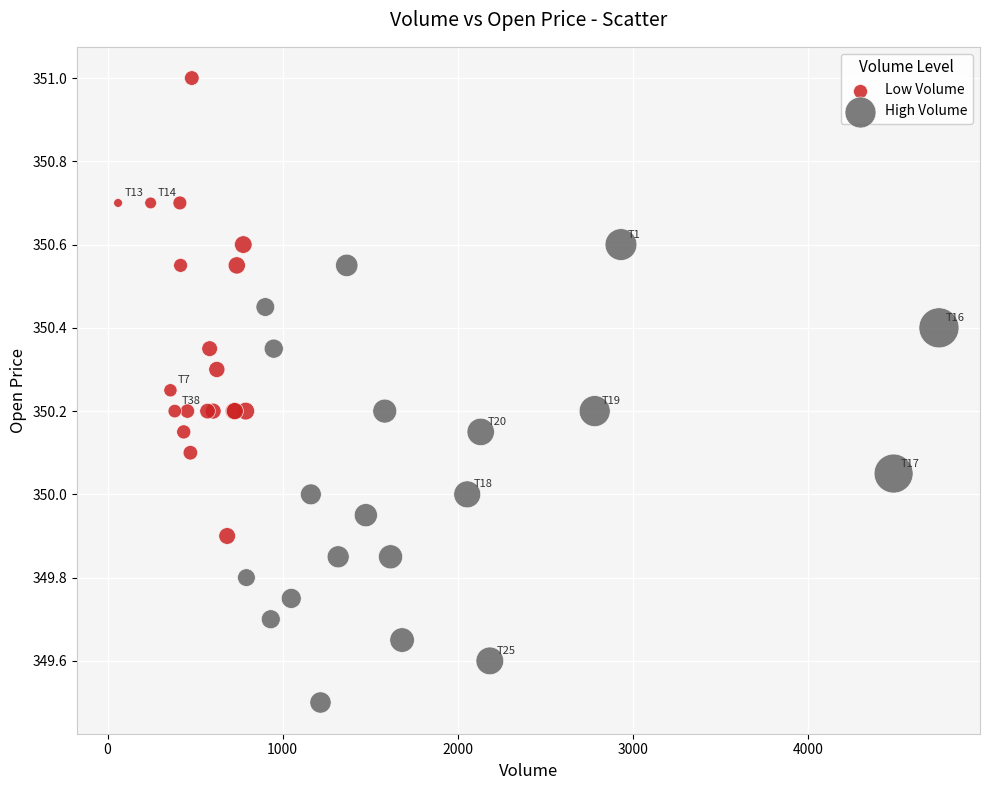

Which series contains the highest Y value?

Low Volume